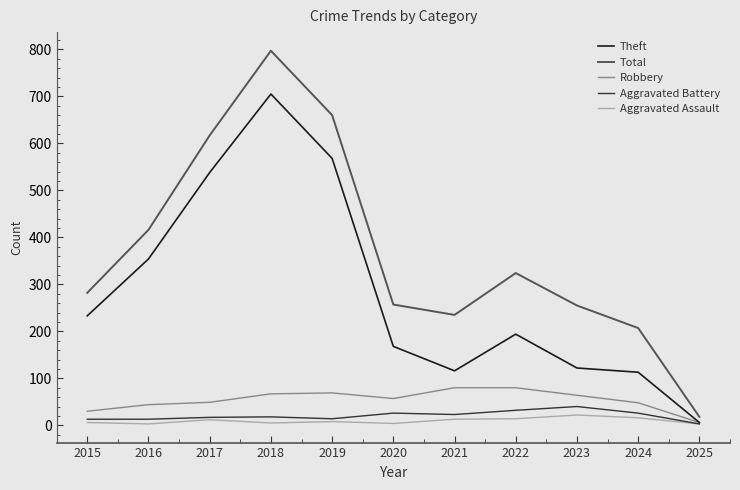

At which label does Theft reach its peak?

2018